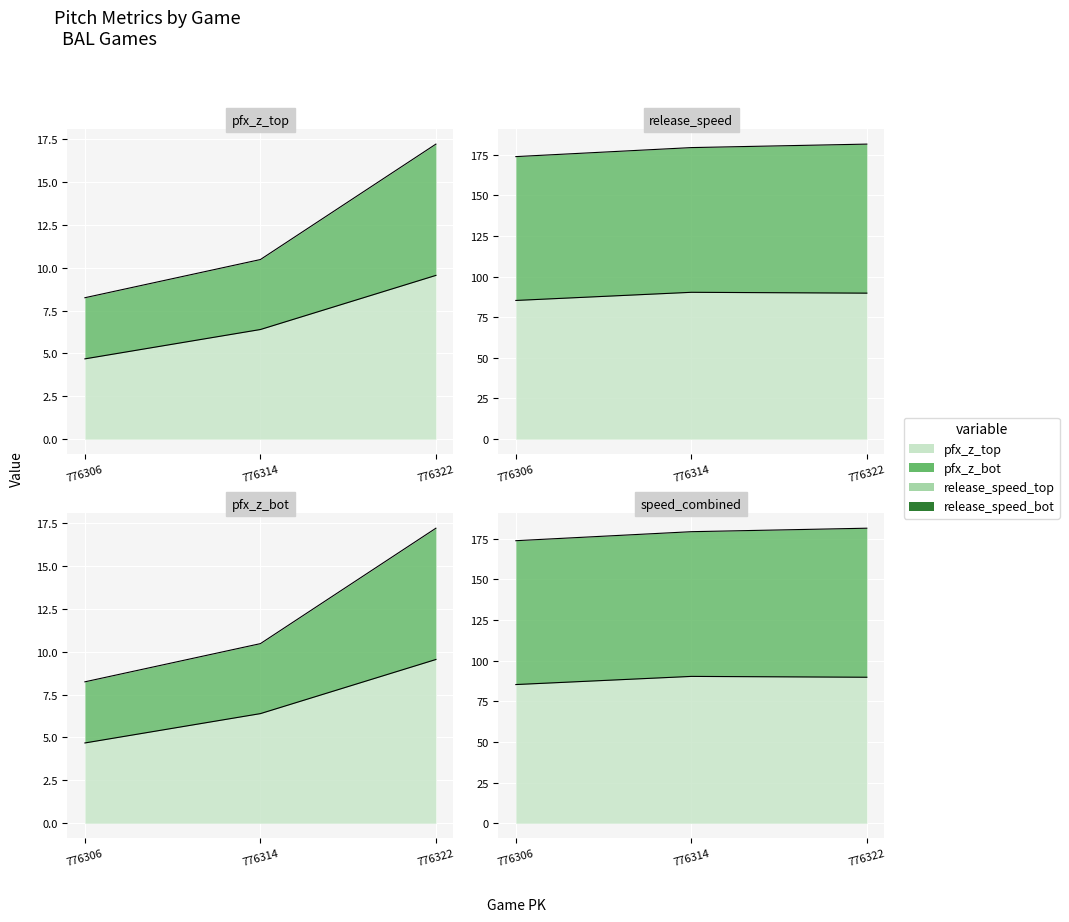

At which label does release_speed_bot first exceed 89?

776314